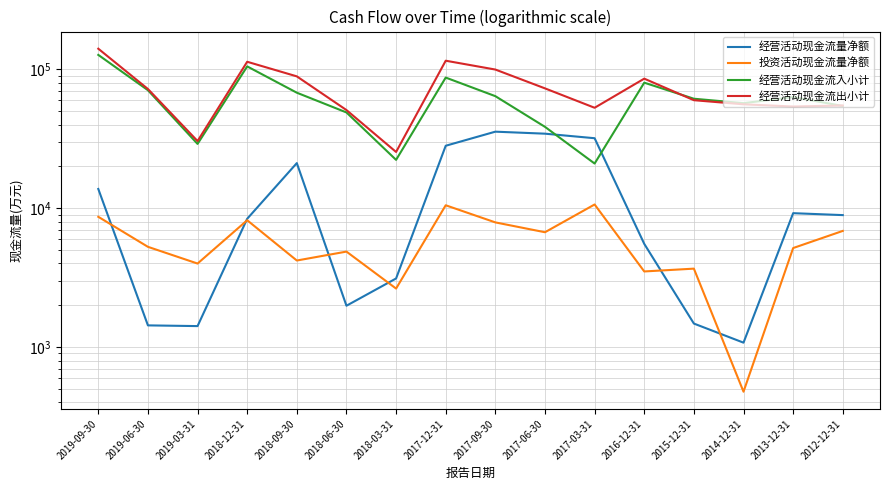

At which category is the sum across all series the highest?

2019-09-30